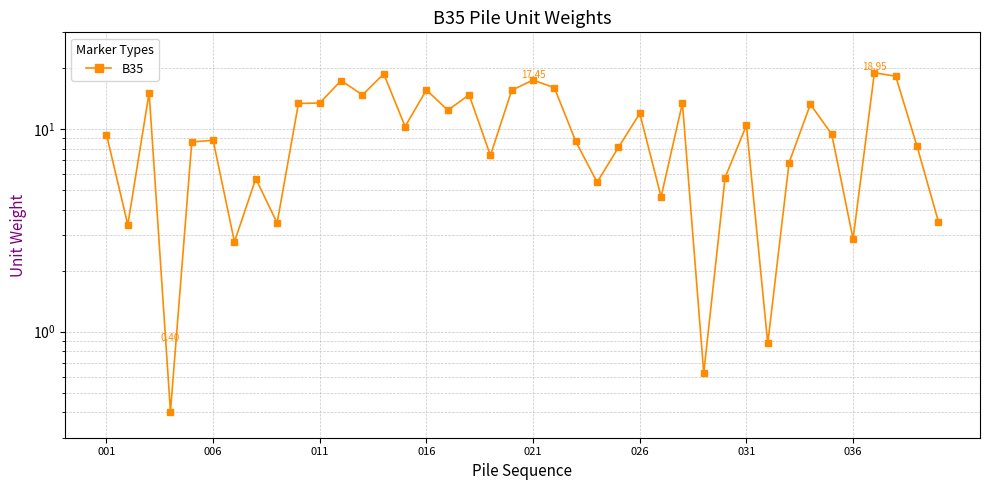

Reading right to left, transcribe all the data shown in this chart.

3.5	8.2	18.2	19.0	2.9	9.4	13.2	6.8	0.9	10.4	5.8	0.6	13.4	4.6	11.9	8.1	5.5	8.7	16.0	17.4	15.5	7.4	14.7	12.4	15.6	10.3	18.7	14.7	17.4	13.4	13.4	3.4	5.7	2.8	8.8	8.6	0.4	15.1	3.4	9.4